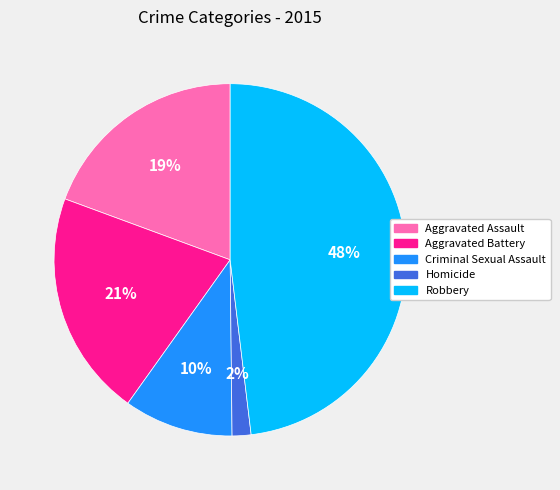

How many slices are in this pie chart?

5